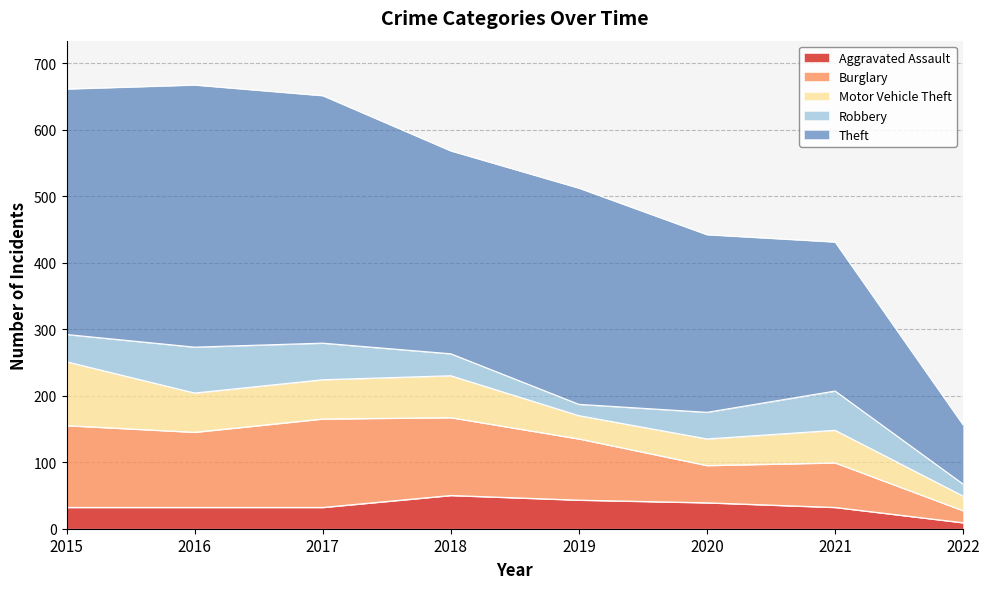

Between 2019 and 2021, which series saw the biggest shift?

Theft